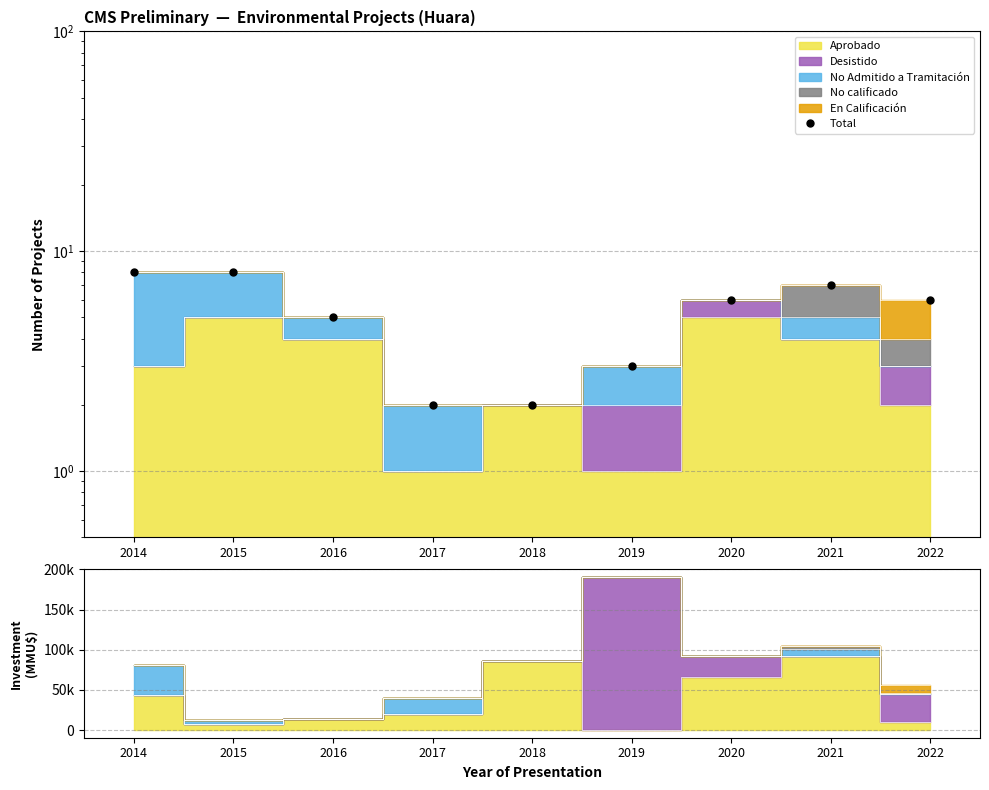

At which category does the chart reach its minimum across all series?

2017